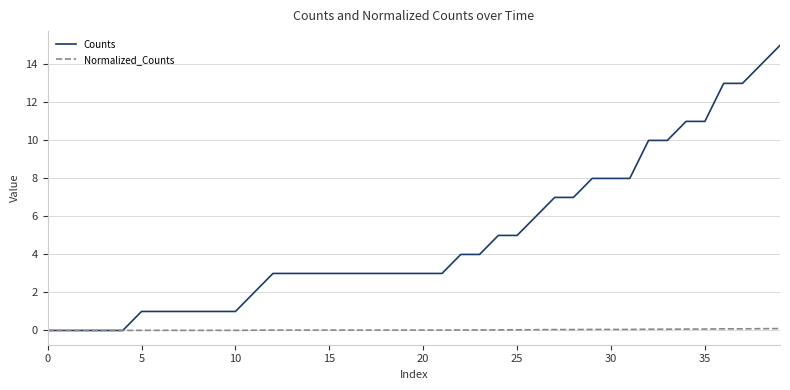

What are all the series names shown in the legend?

Counts, Normalized_Counts